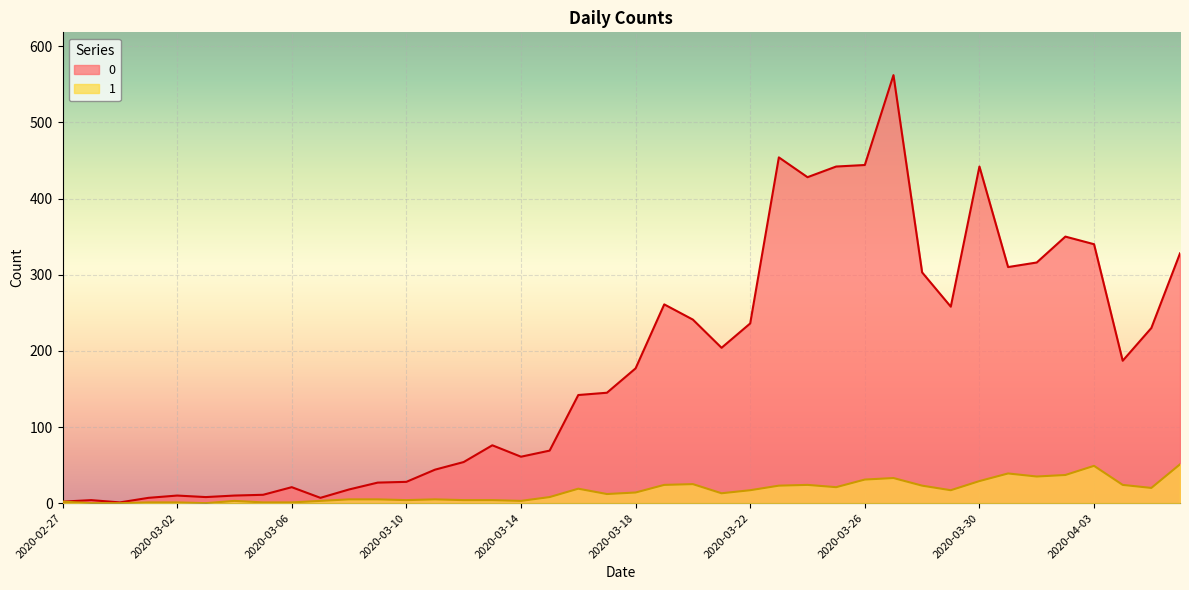

In 1, how many points are higher than both neighbors (excluding endpoints)?

8